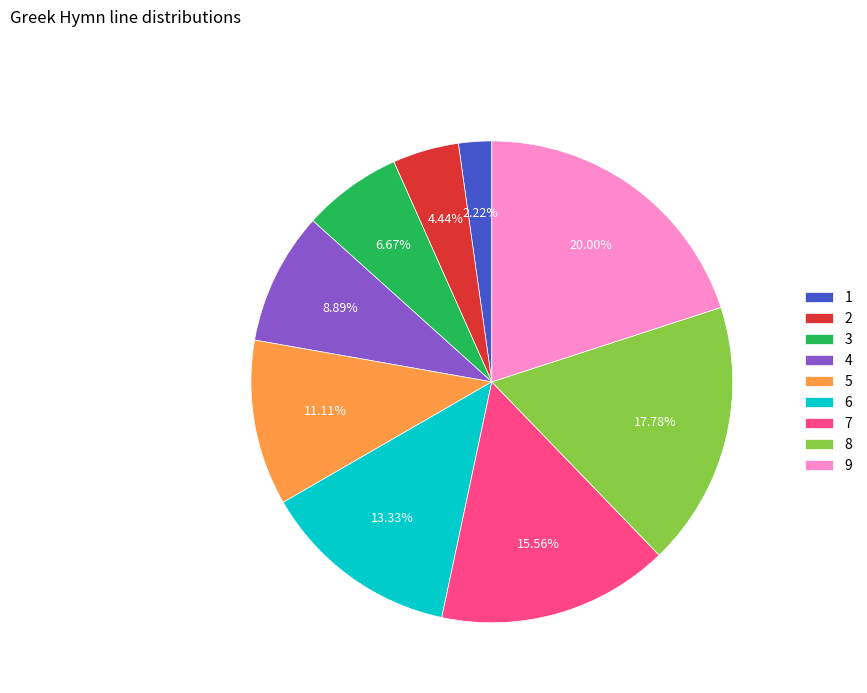

Combined, do 2 and 7 account for over 50%?

No